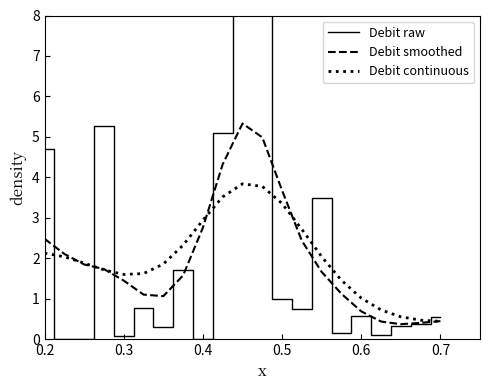

Rank the series by their maximum value, from lowest to highest.

Debit continuous, Debit smoothed, Debit raw